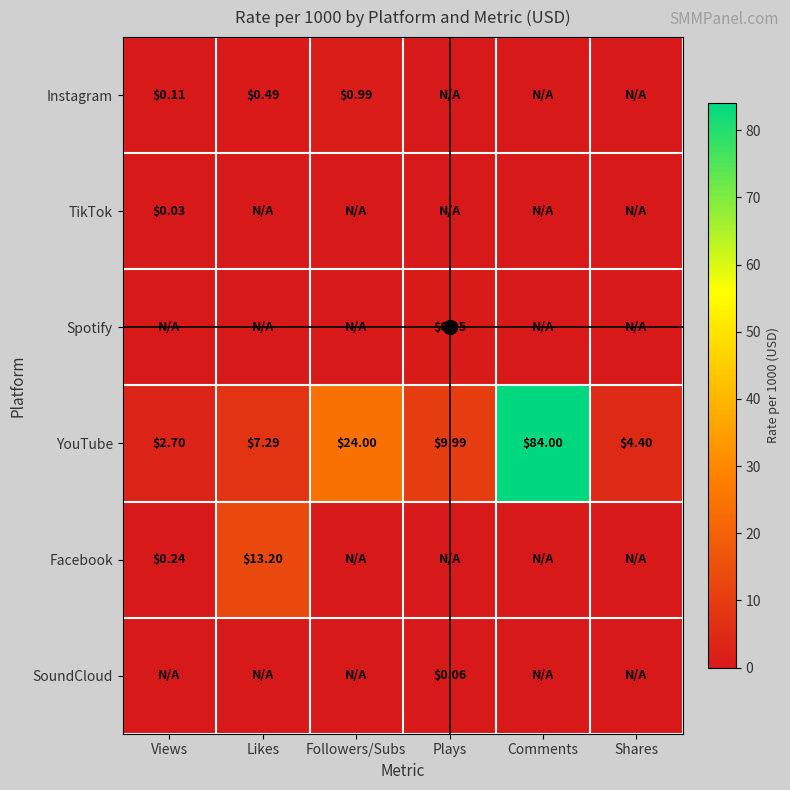

Which label corresponds to the largest value in the chart?

Comments